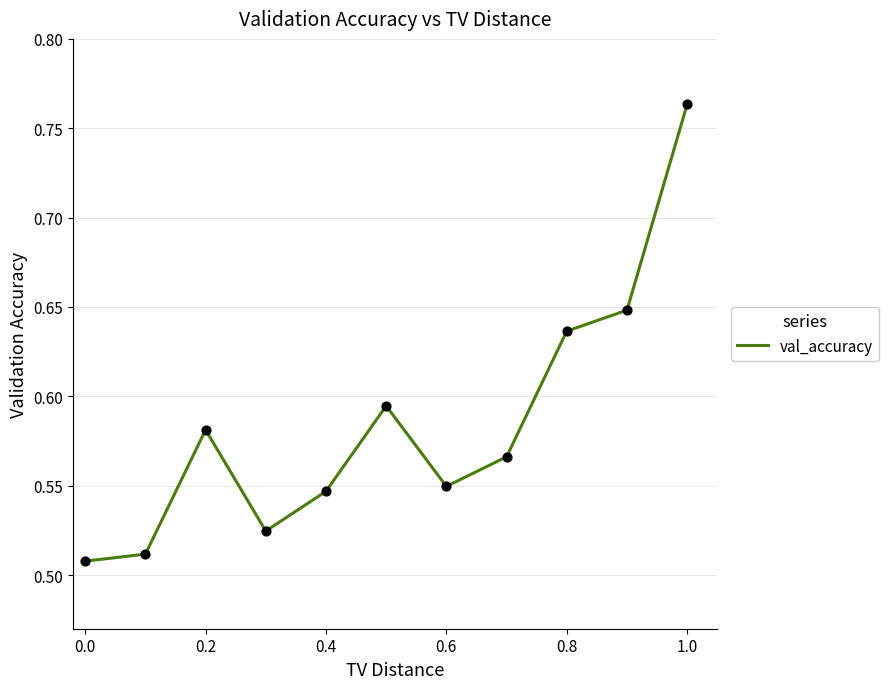

What is the difference between the maximum and minimum values?

0.3